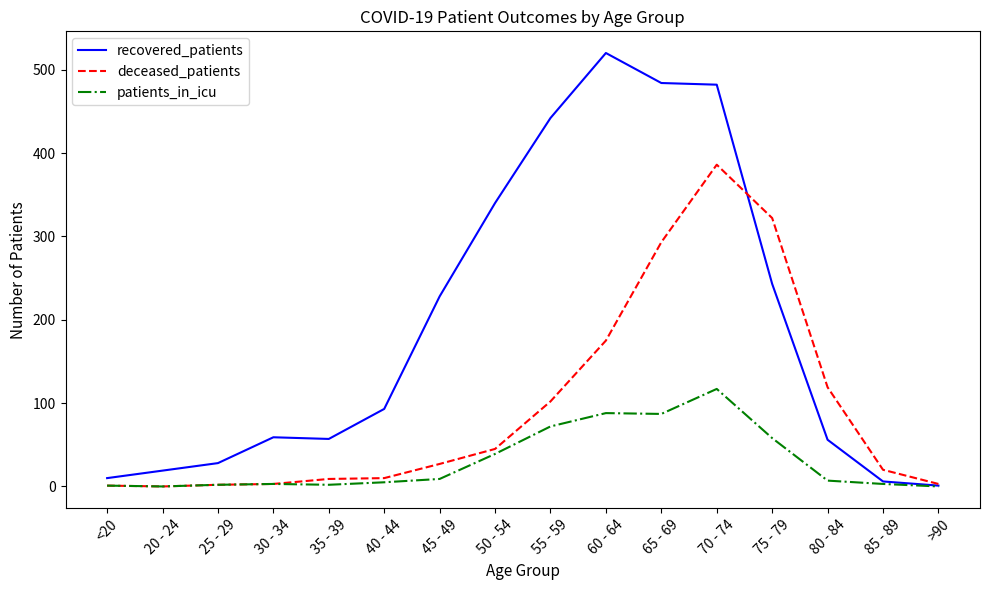

Is this an area chart (filled region under the line)?

No